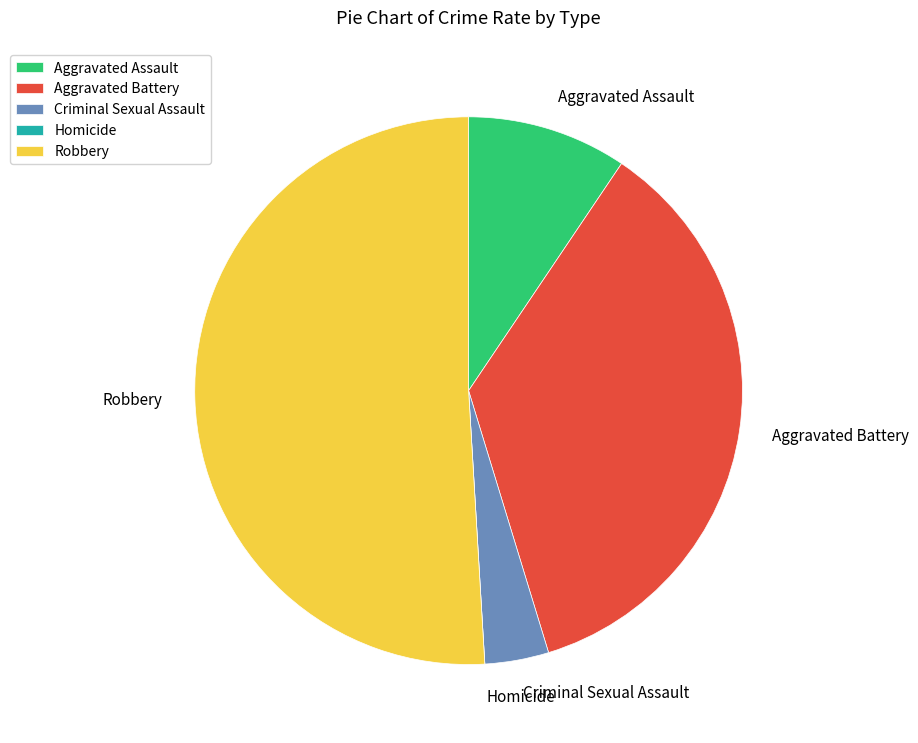

What is the largest slice in the pie chart?

Robbery